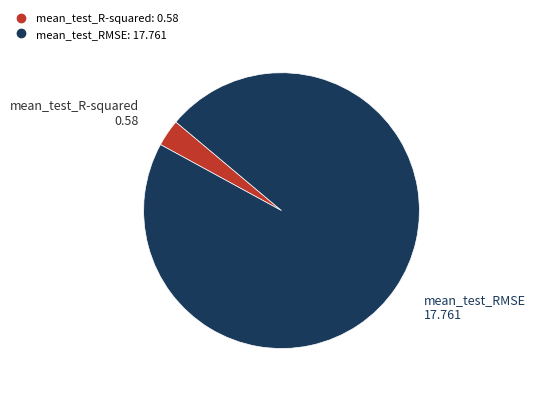

The mean_test_R-squared slice represents 3% of the pie. True or false?

True